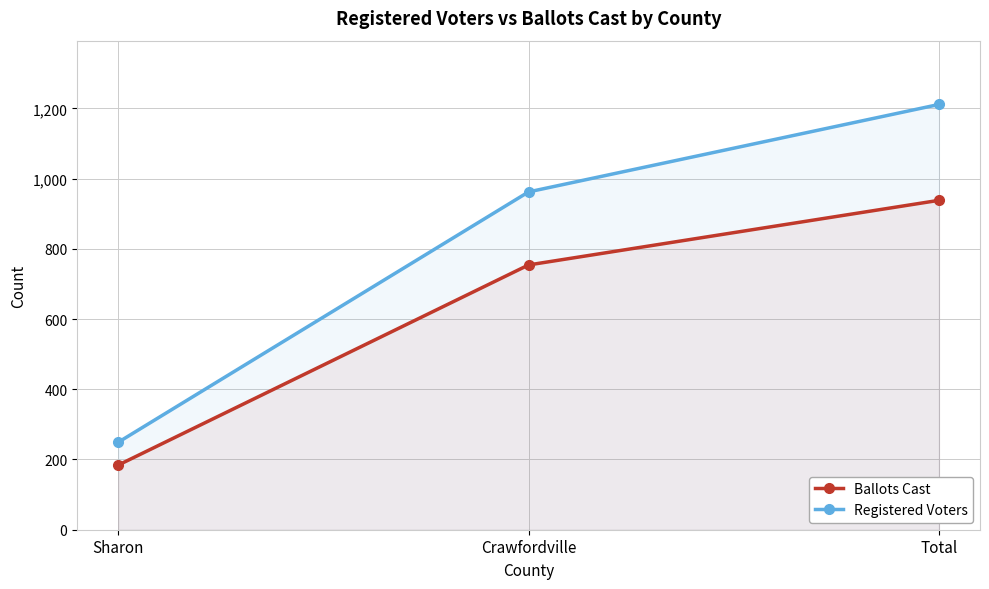

At which label does Ballots Cast reach its peak?

Total